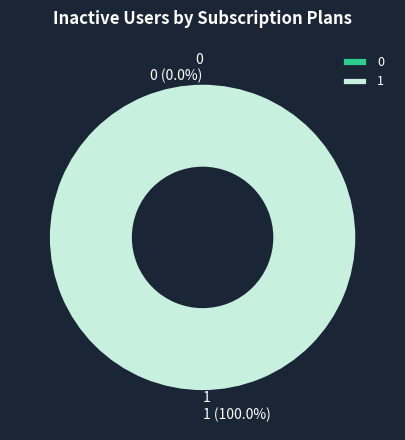

Count the number of slices in the pie.

2